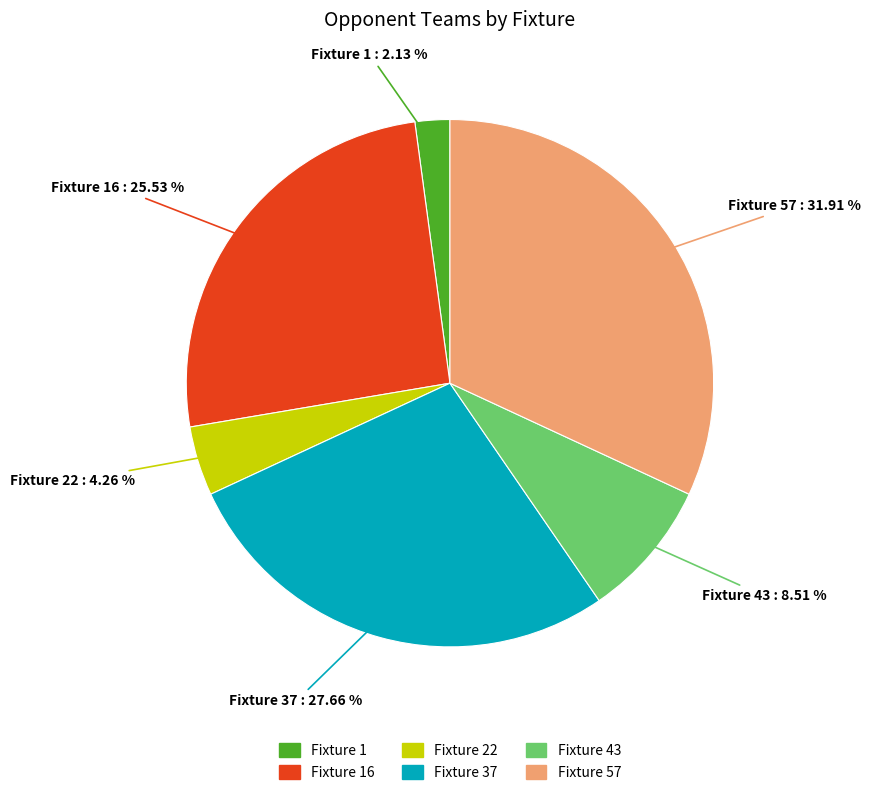

Approximately how many times larger is the value at Fixture 22 compared to Fixture 57?

0.1